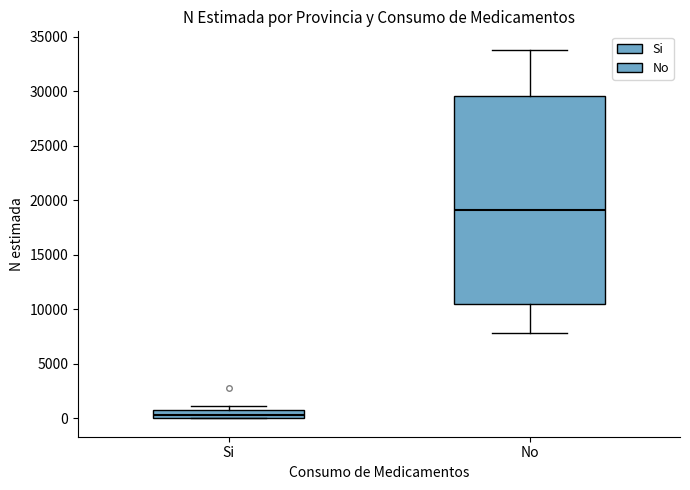

Which box has the lowest median line?

Si